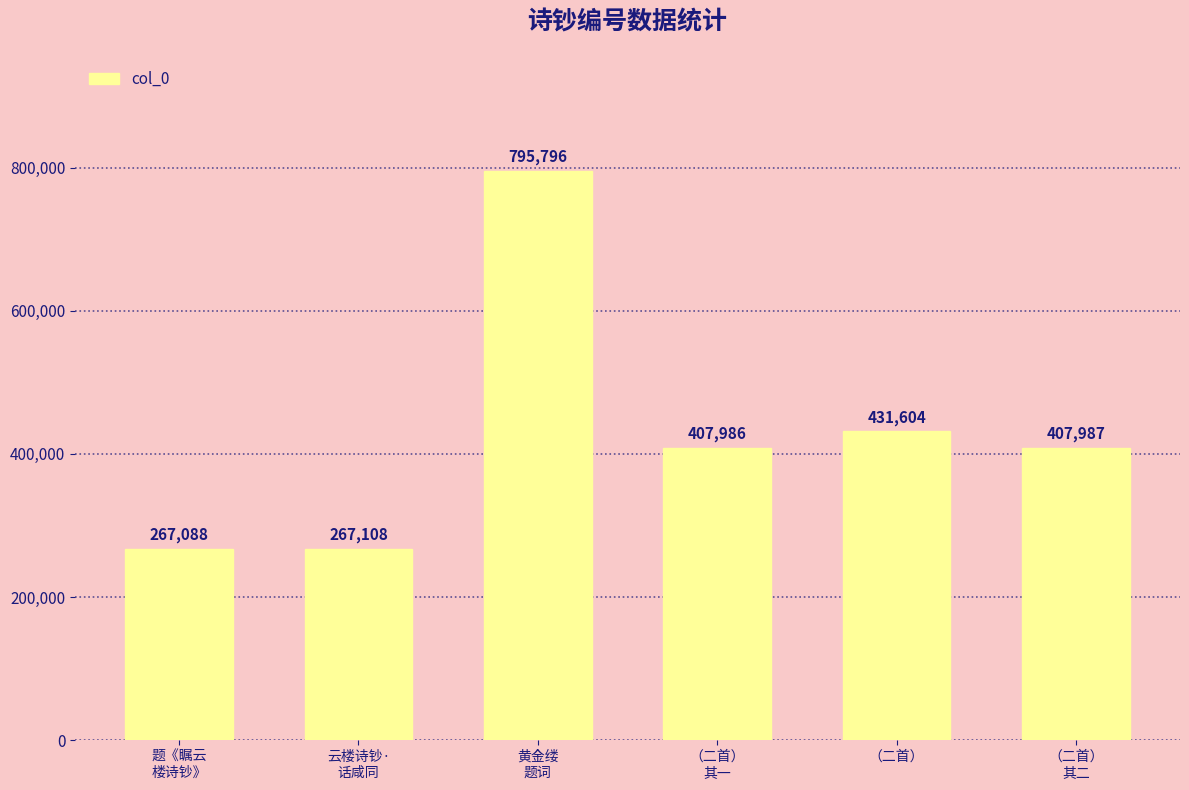

Which label corresponds to the largest value in the chart?

黄金缕
题词